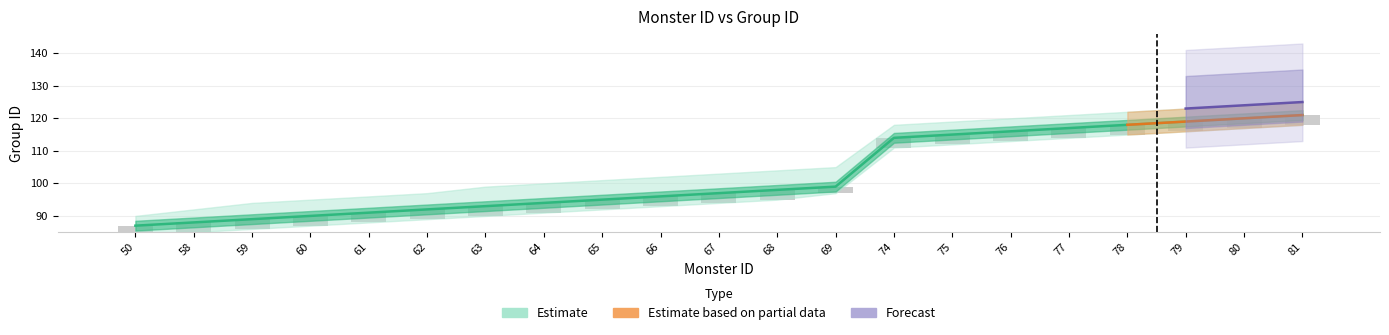

Which category has the highest value in the Group ID Upper series?

81